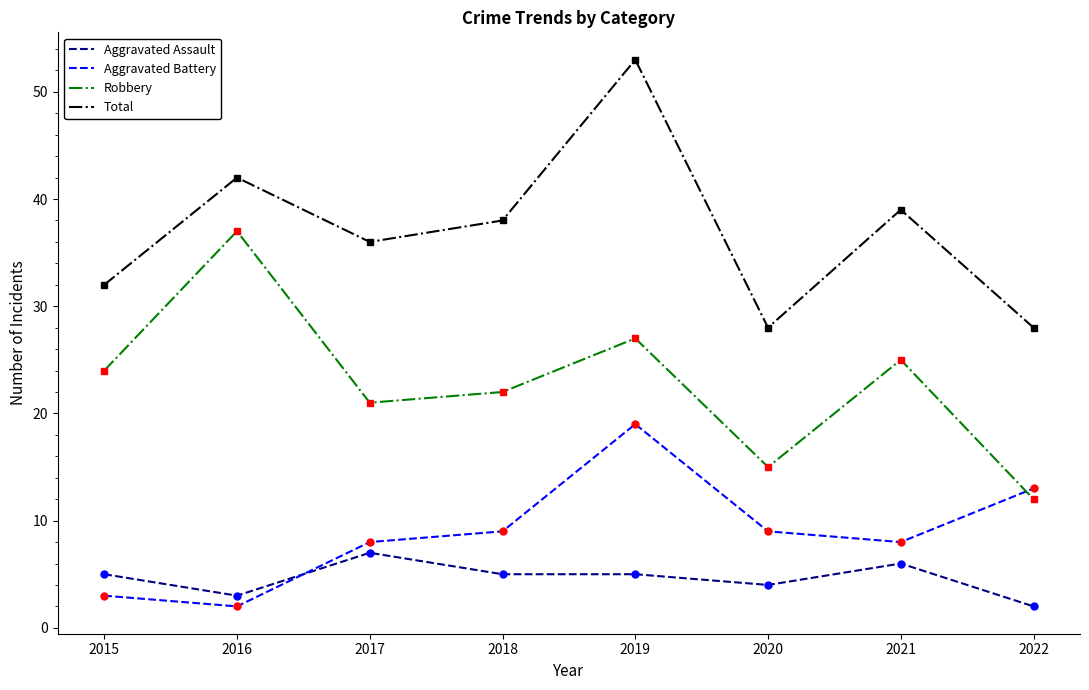

Reading left to right, transcribe all the data shown in this chart.

Aggravated Assault: 2015=5	2016=3	2017=7	2018=5	2019=5	2020=4	2021=6	2022=2
Aggravated Battery: 2015=3	2016=2	2017=8	2018=9	2019=19	2020=9	2021=8	2022=13
Robbery: 2015=24	2016=37	2017=21	2018=22	2019=27	2020=15	2021=25	2022=12
Total: 2015=32	2016=42	2017=36	2018=38	2019=53	2020=28	2021=39	2022=28